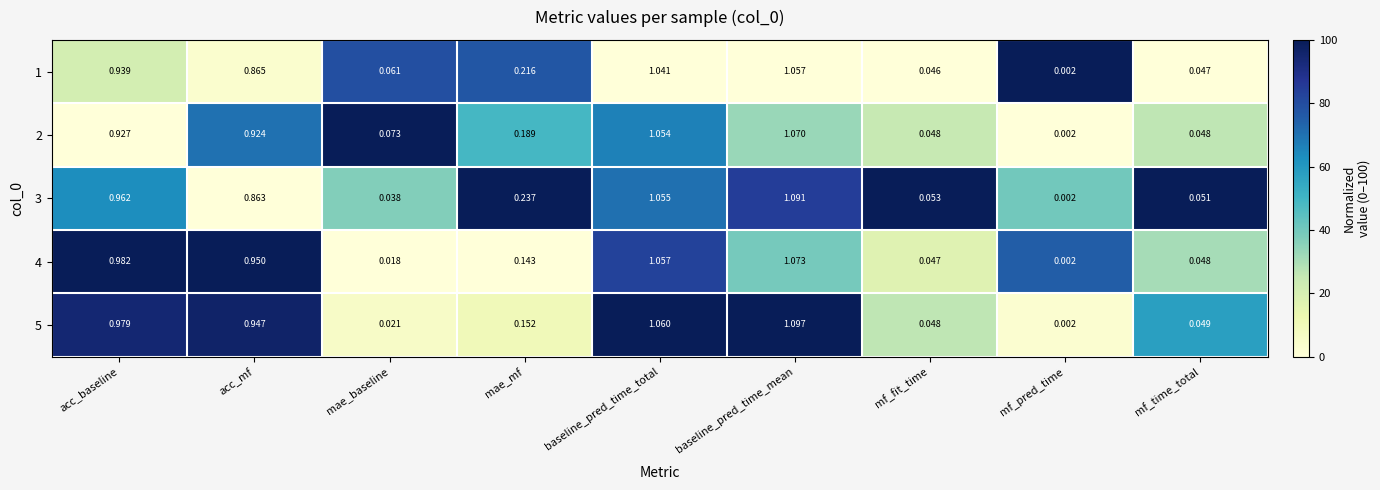

Where is 1 nearest to the value 0?

mf_pred_time